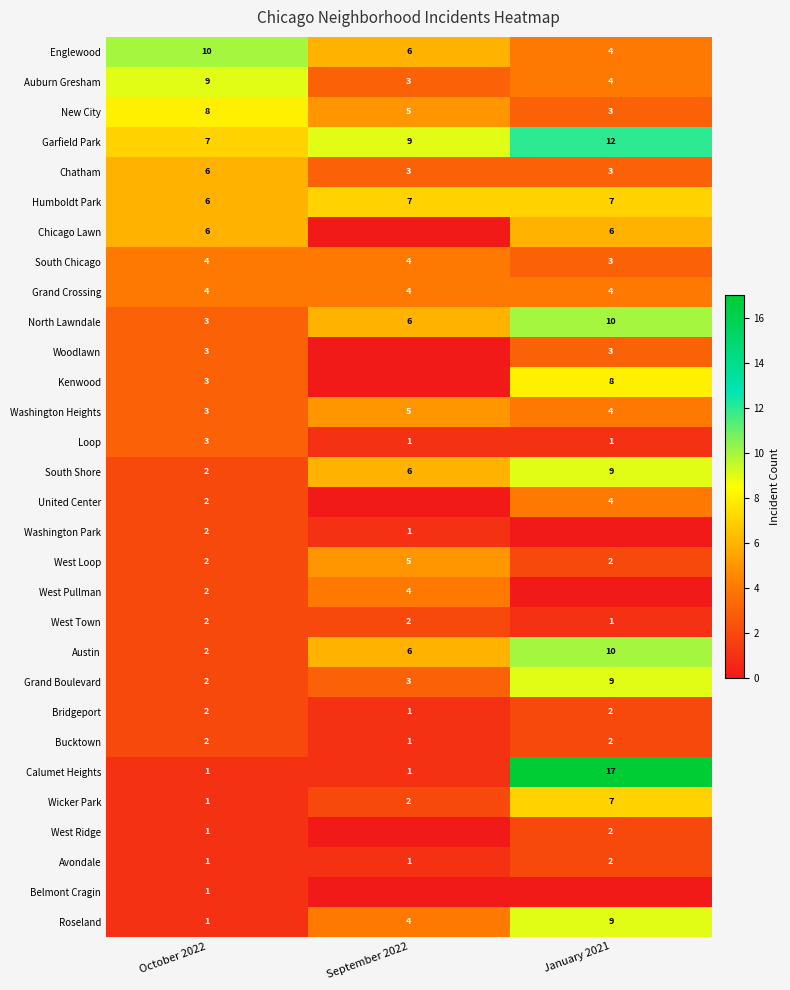

How many New City values are between 3 and 8?

3